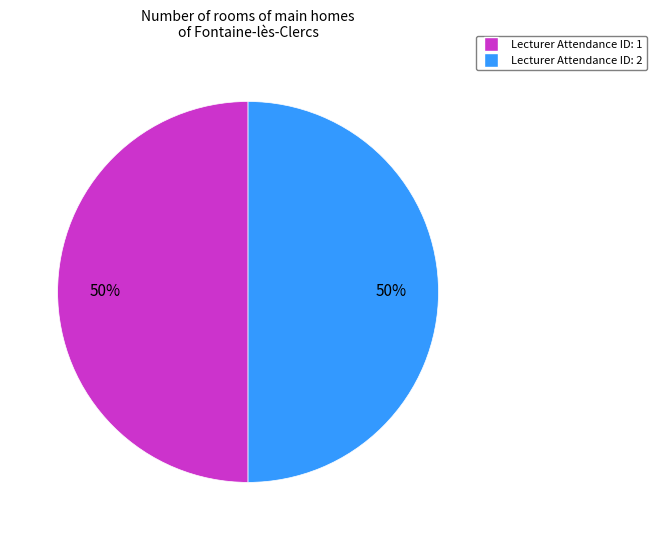

To the nearest percent, what is the average slice percentage?

50%